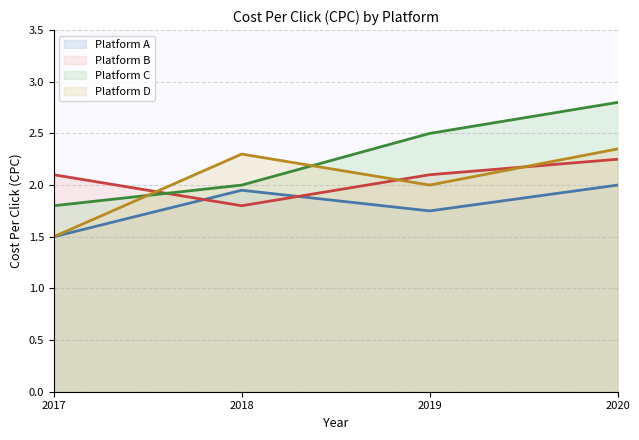

What is the difference between the maximum and second lowest values in the Platform B line series?

0.1